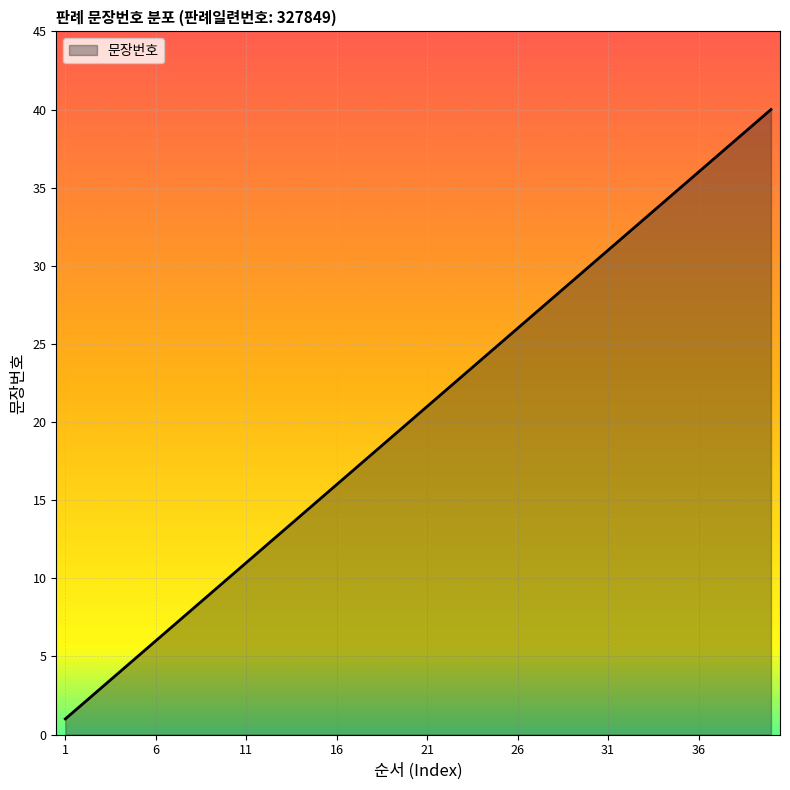

What is the difference between the maximum and minimum values?

39